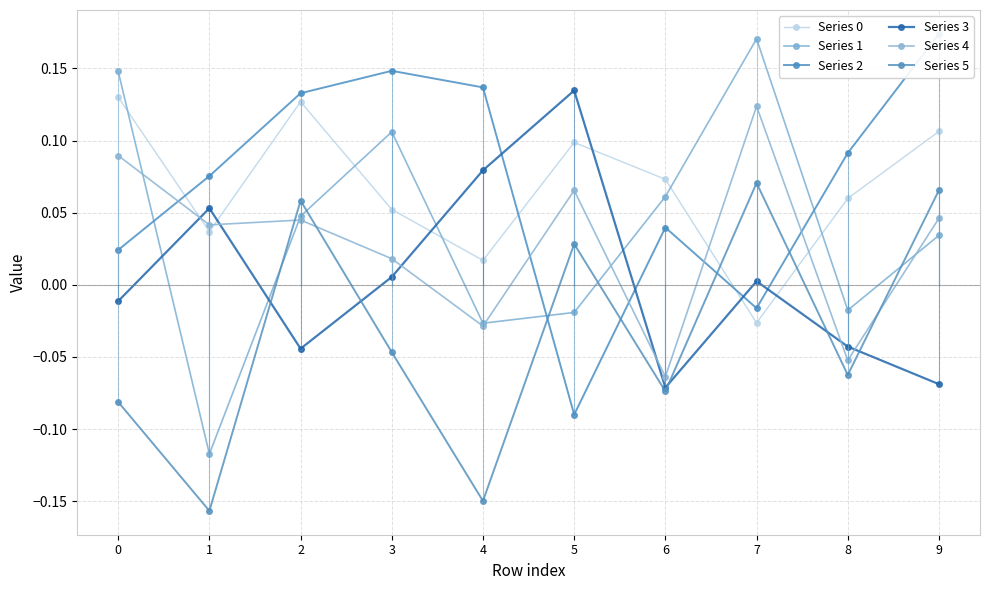

Is the value of Series 3 at 1 greater than the value of Series 4 at 4?

Yes